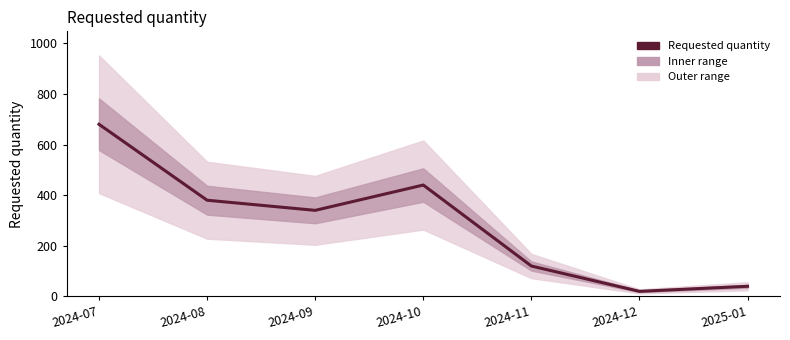

What is the value of the 7th point from the left?

40